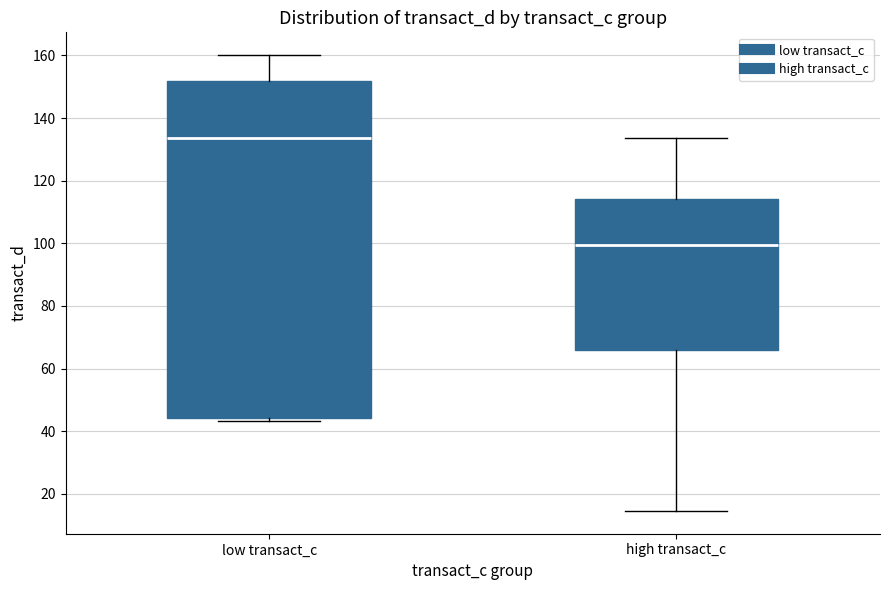

Which box is the tallest, from its lower edge to its upper edge?

low transact_c